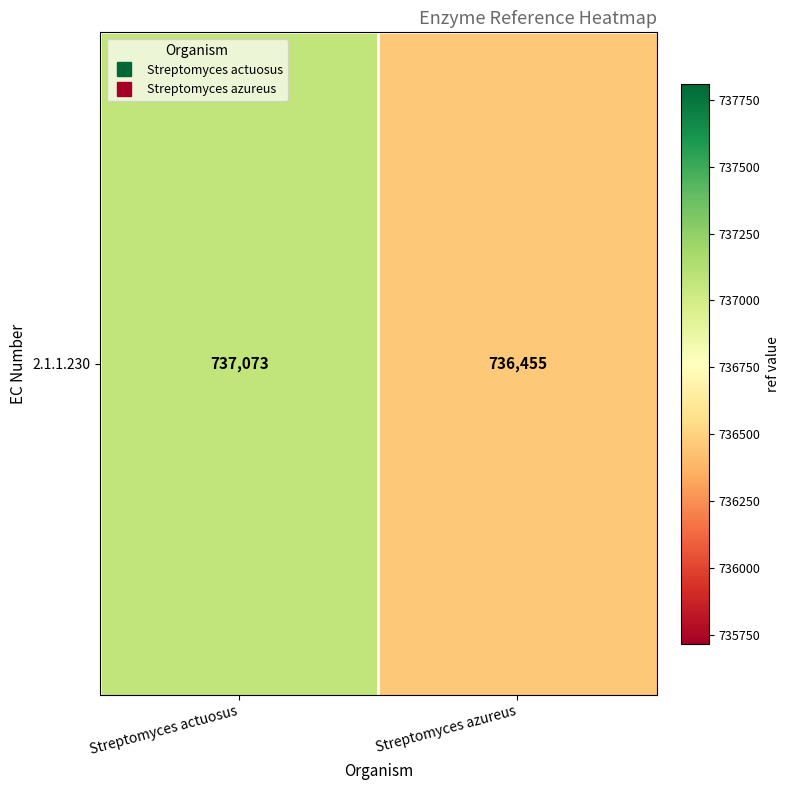

Is it true that the value at Streptomyces azureus is 1250479?

False